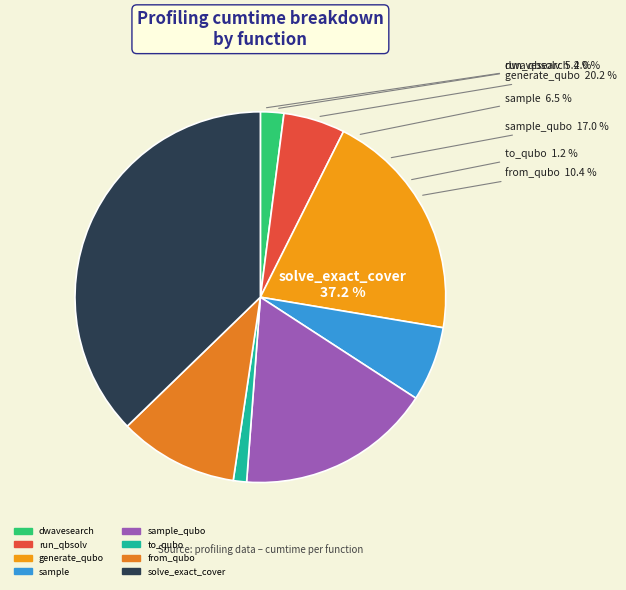

What percentage is NOT represented by to_qubo?

98.8%